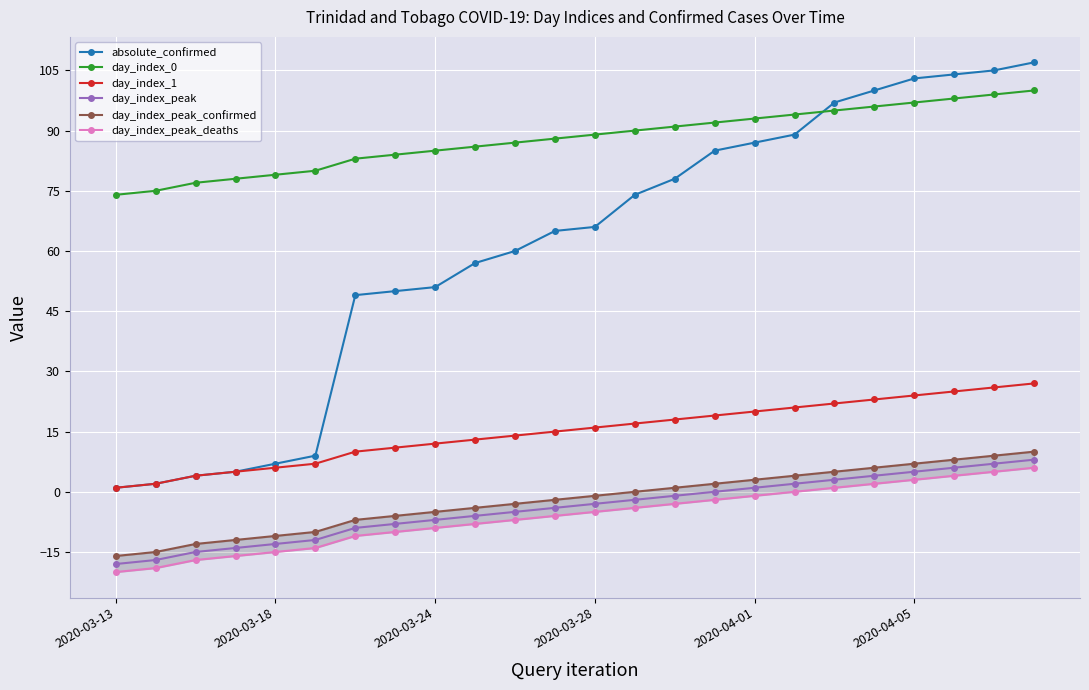

True or false: day_index_peak and day_index_peak_confirmed intersect in this chart.

False